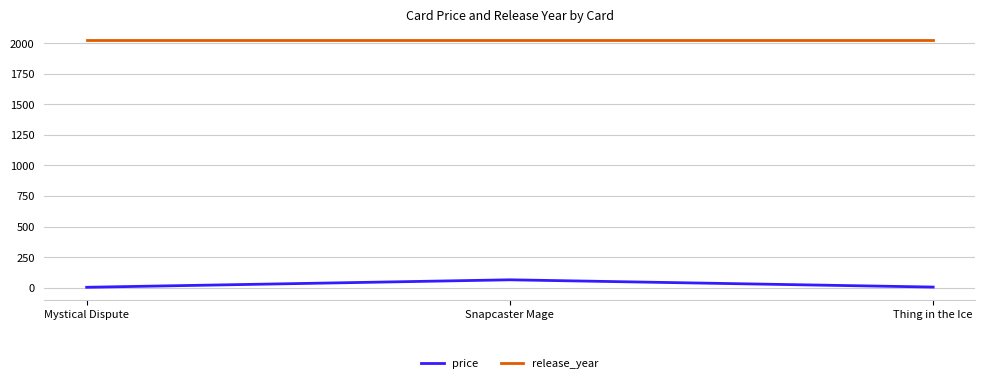

Is it true that price equals 64.4 at Snapcaster Mage?

True